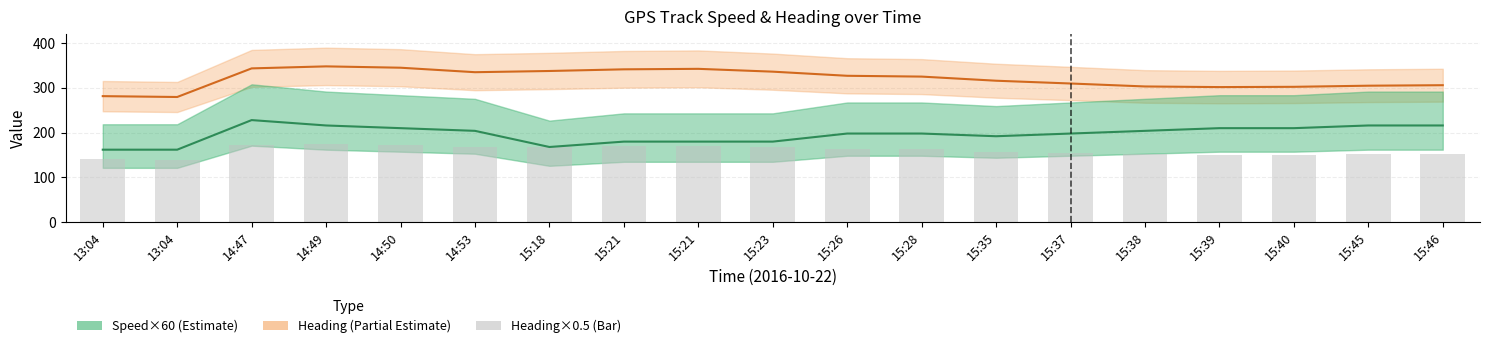

The Heading (mid) series shows 334.8 at 14:53. True or false?

True